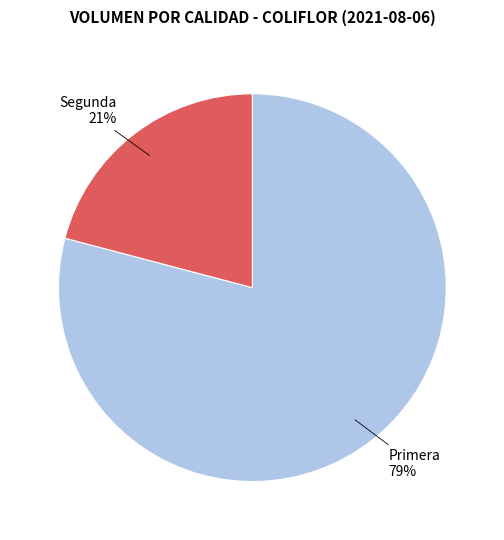

To the nearest percent, what is the average slice percentage?

50%